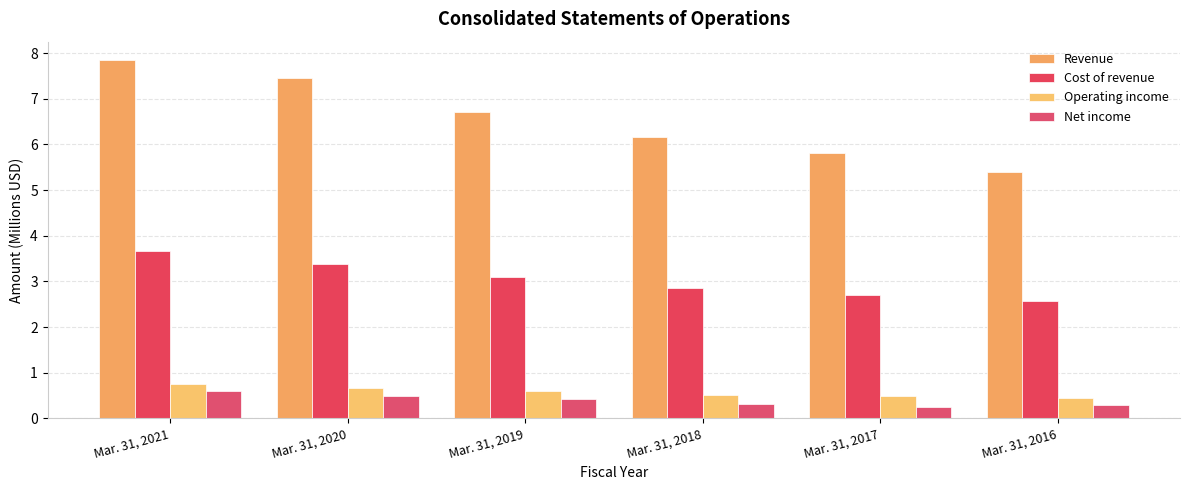

What is the spread (max minus min) of values at Mar. 31, 2017?

5.6